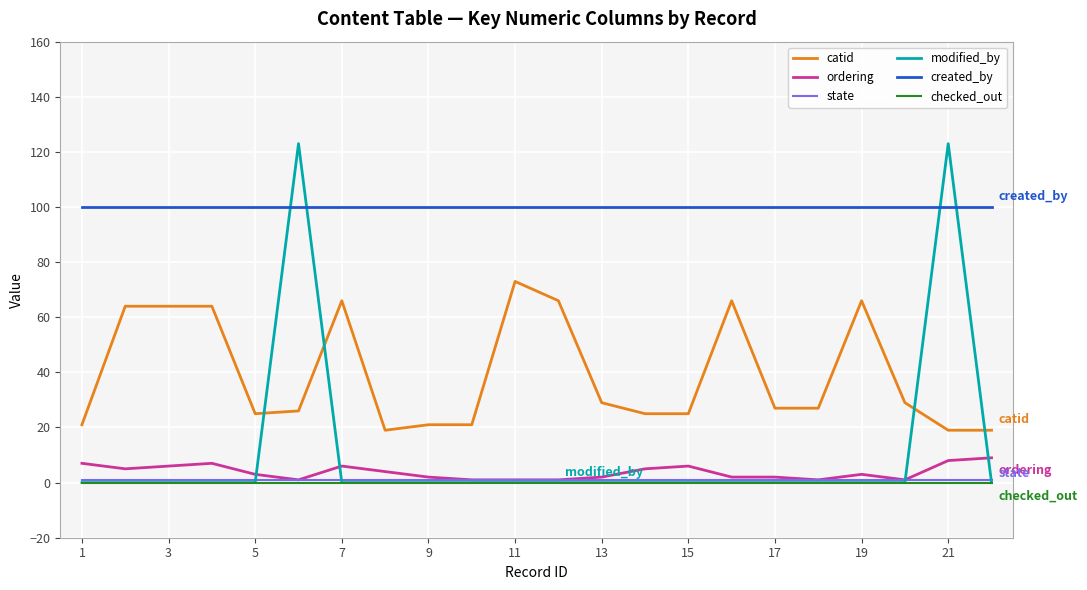

What is the maximum value for catid?

73